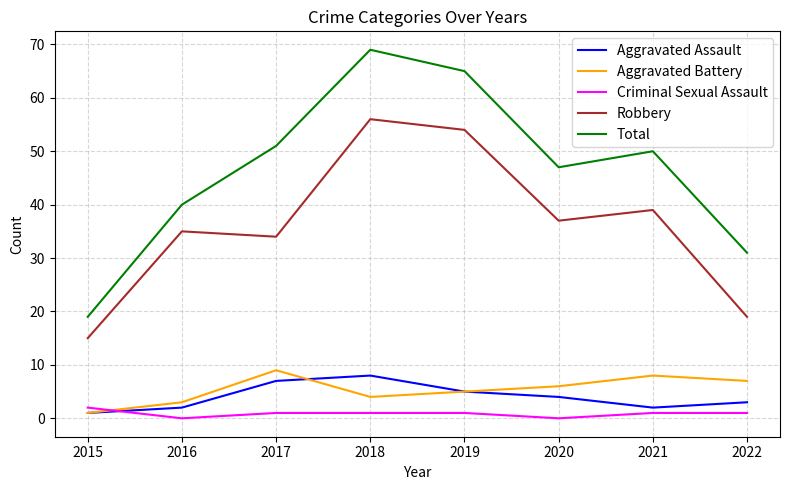

What is the total value across all series at 2021?

100